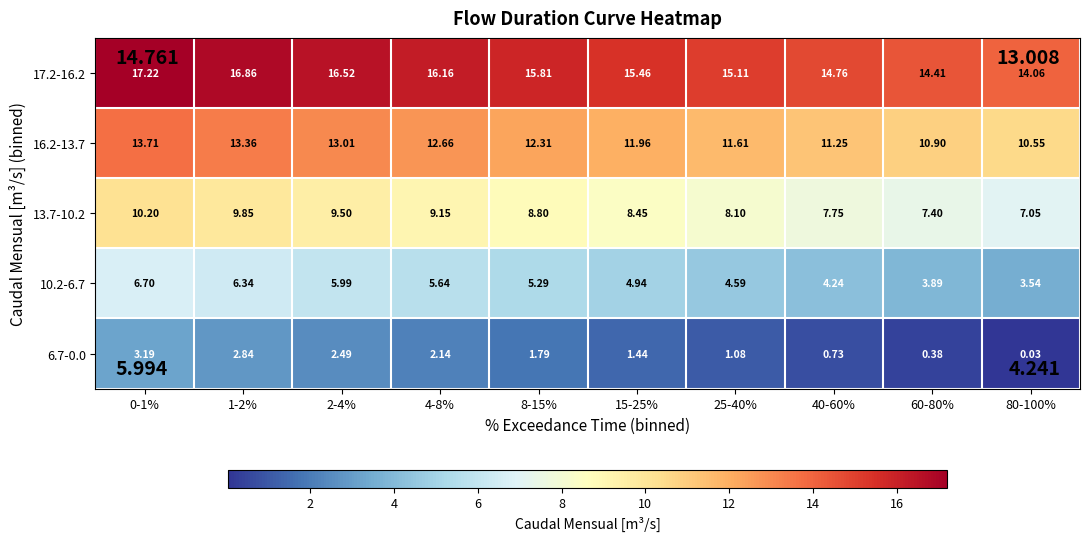

How many series are shown in this chart?

5